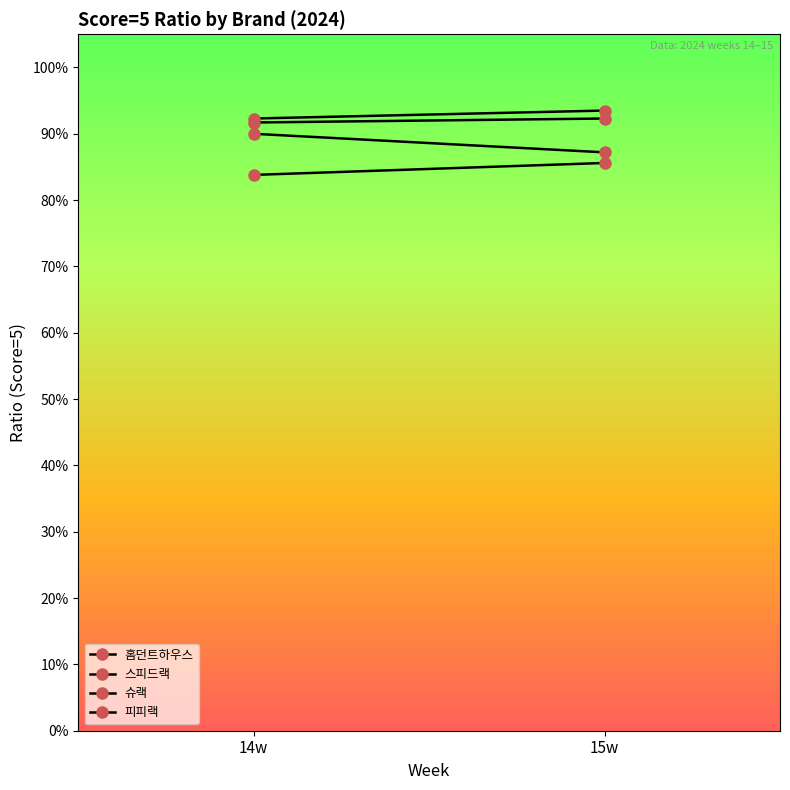

List the labels in order of 홈던트하우스 value, smallest first.

14w, 15w